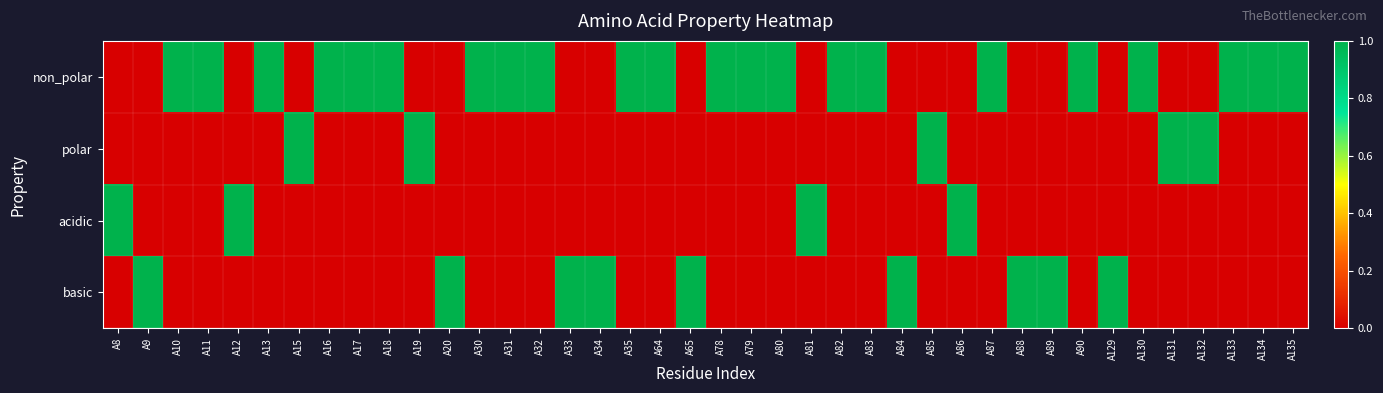

How many series are shown in this chart?

4